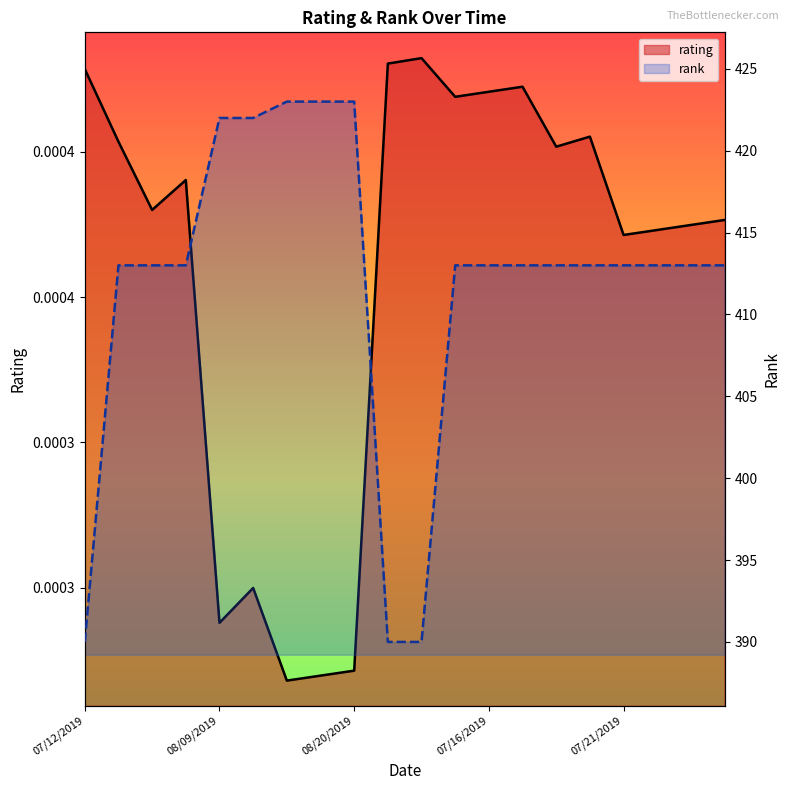

Which series has the largest range (max minus min)?

rank